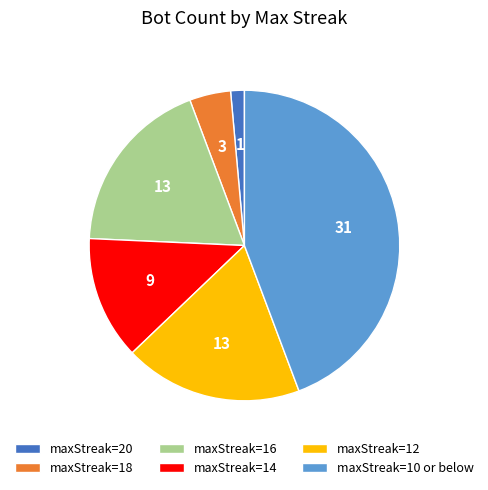

Does maxStreak=14 account for over 50% of the chart?

No